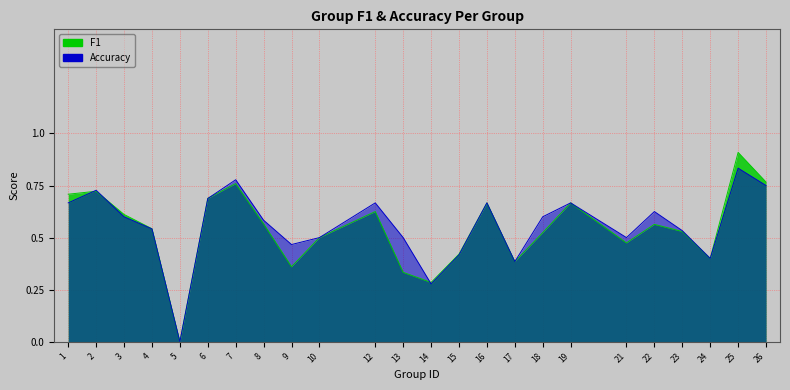

True or false: f1 has a value of 1.0 at 7.

False